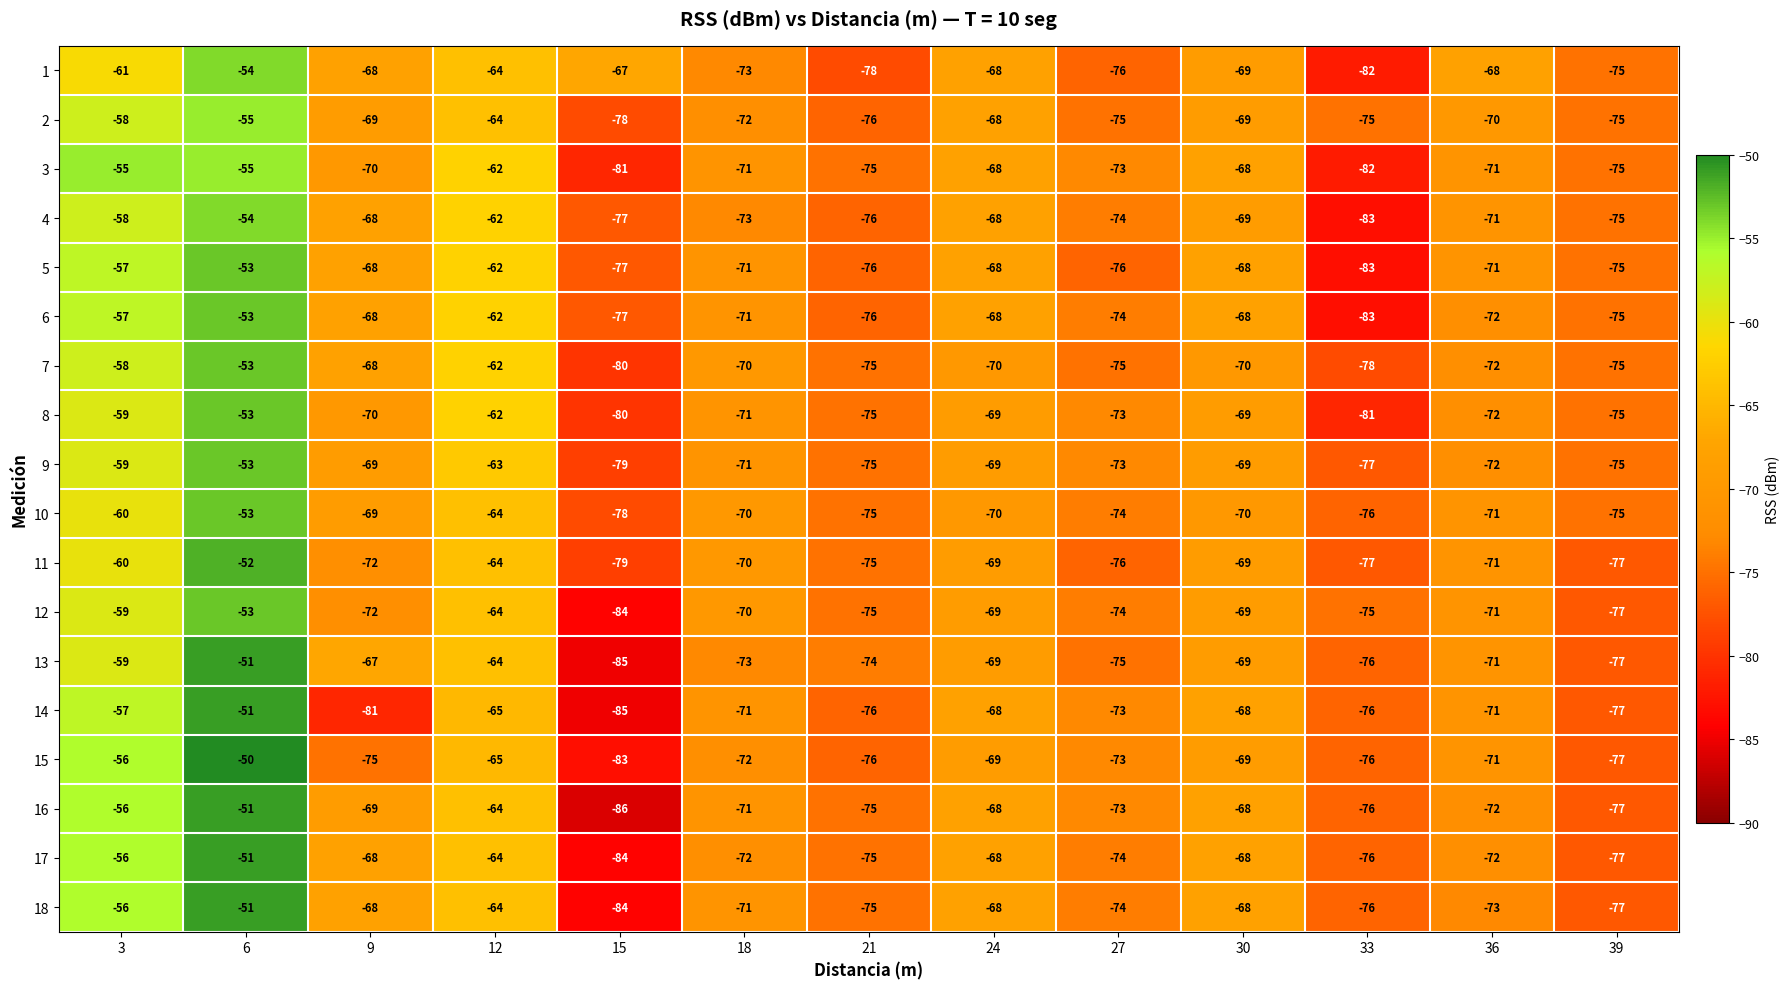

How many series are shown in this chart?

18